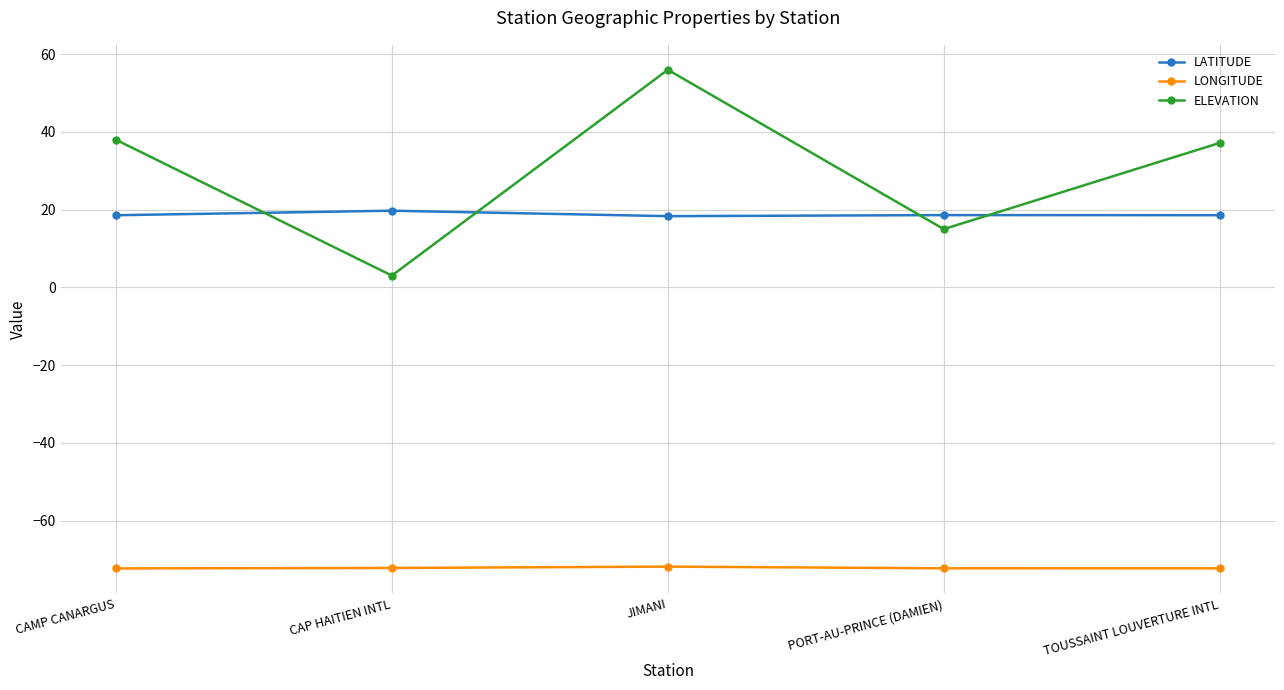

What is the label of the 1st point from the left?

CAMP CANARGUS